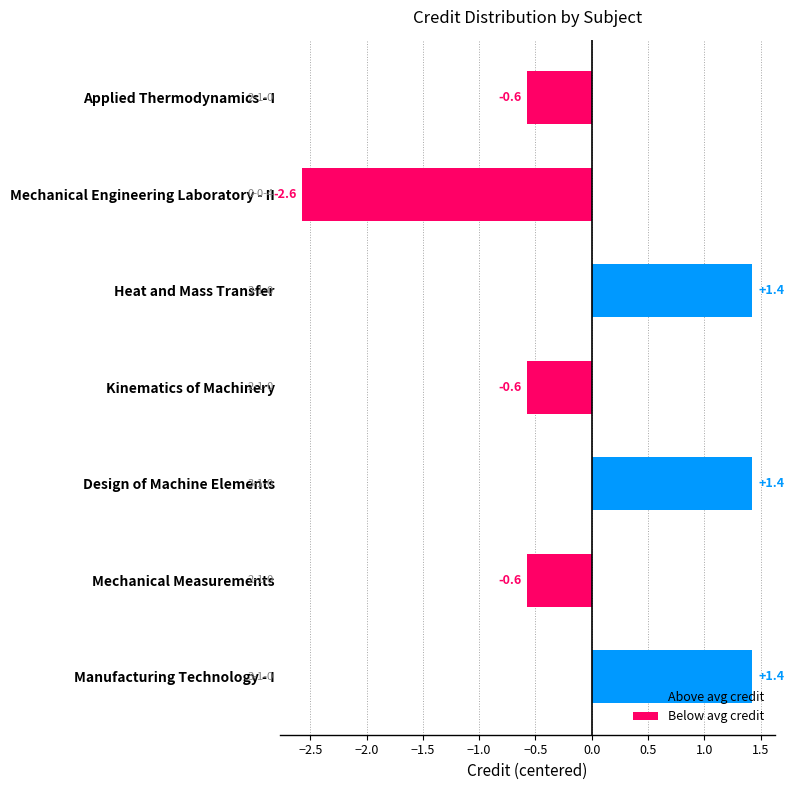

How many values are above zero?

3